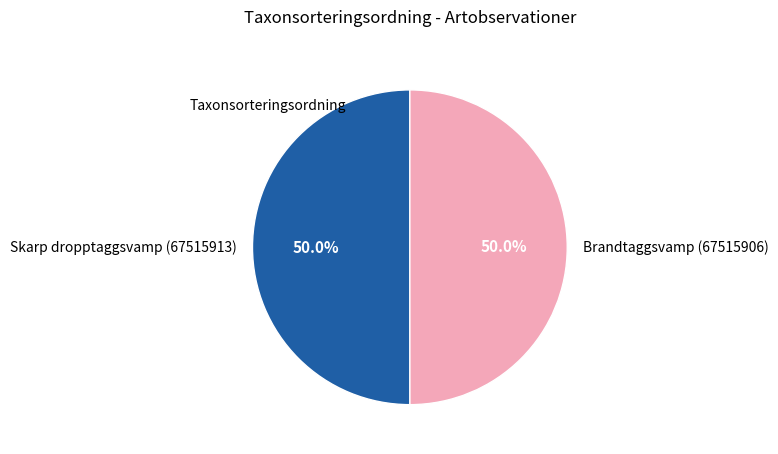

To the nearest percent, what is the combined percentage of Brandtaggsvamp (67515906) and Skarp dropptaggsvamp (67515913)?

100%